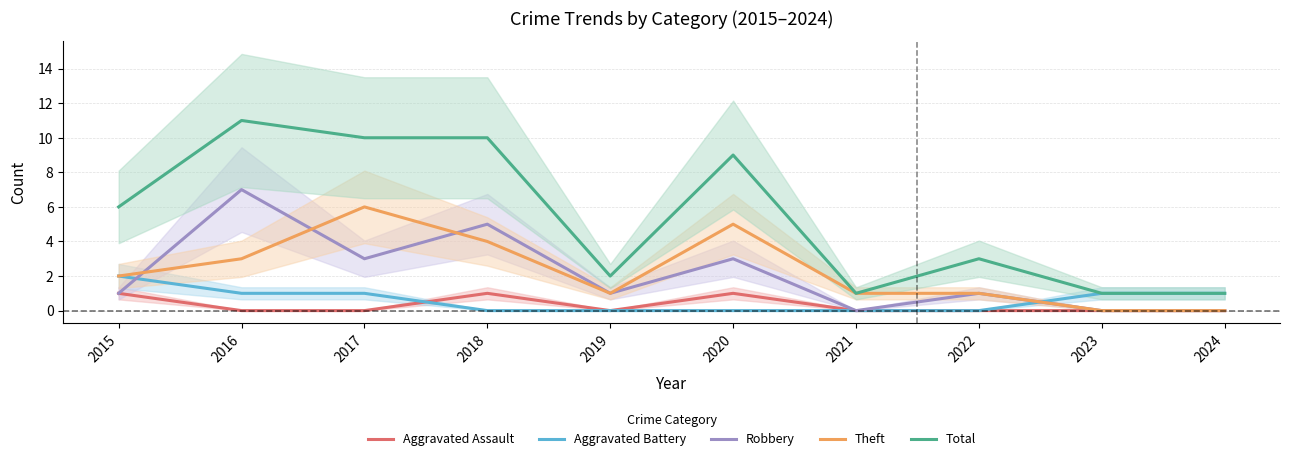

At which category does Robbery reach its first local peak?

2016